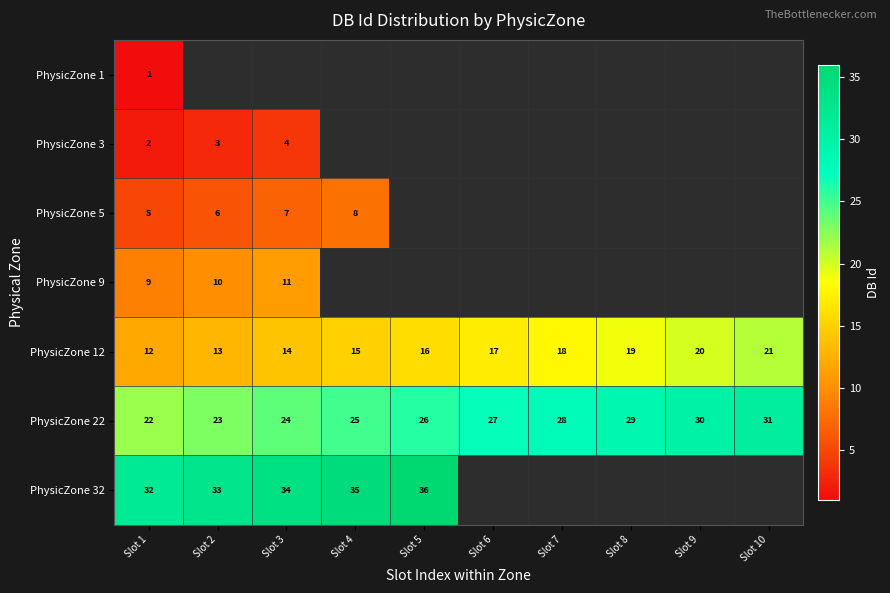

At which label is PhysicZone 12 closest to 16?

Slot 5